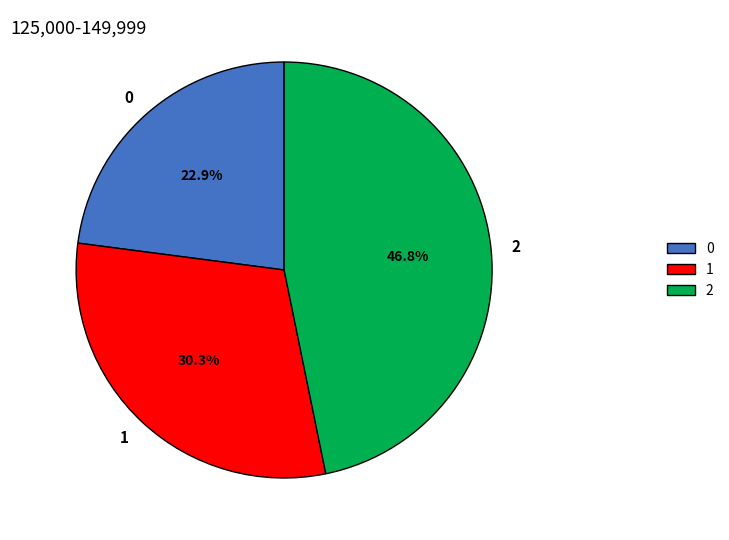

Which category has the biggest portion of the pie?

2